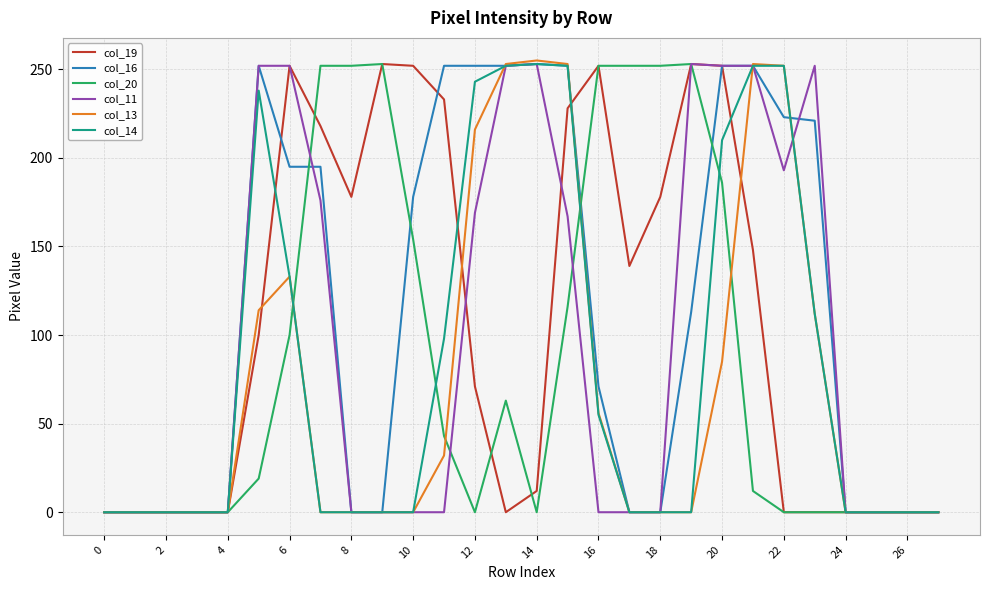

What is the greatest value displayed?

255